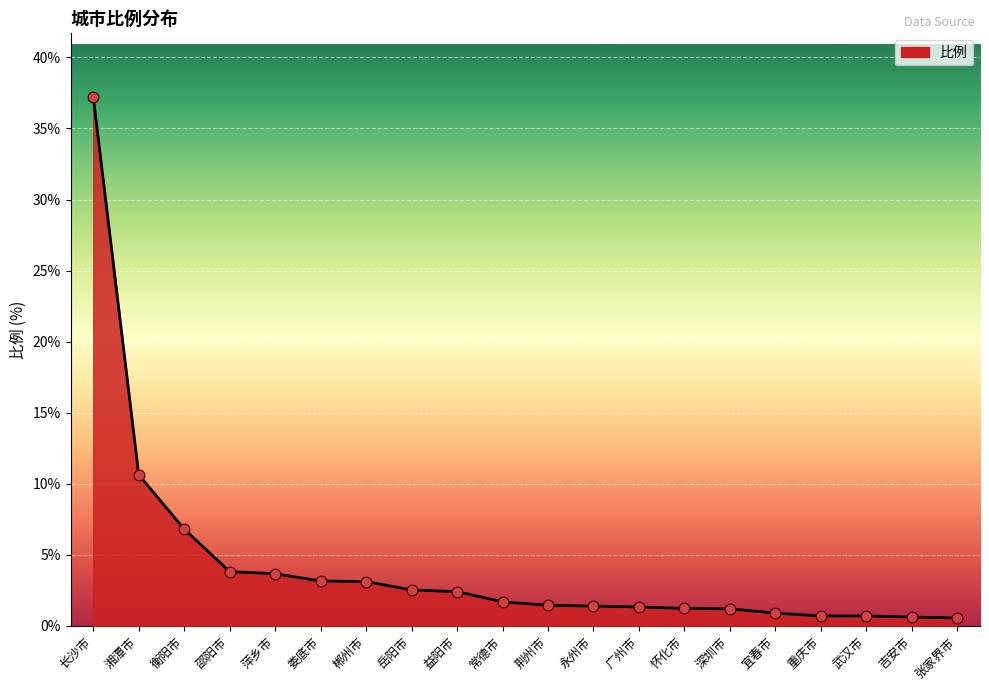

Between 重庆市 and 荆州市, which is larger?

荆州市